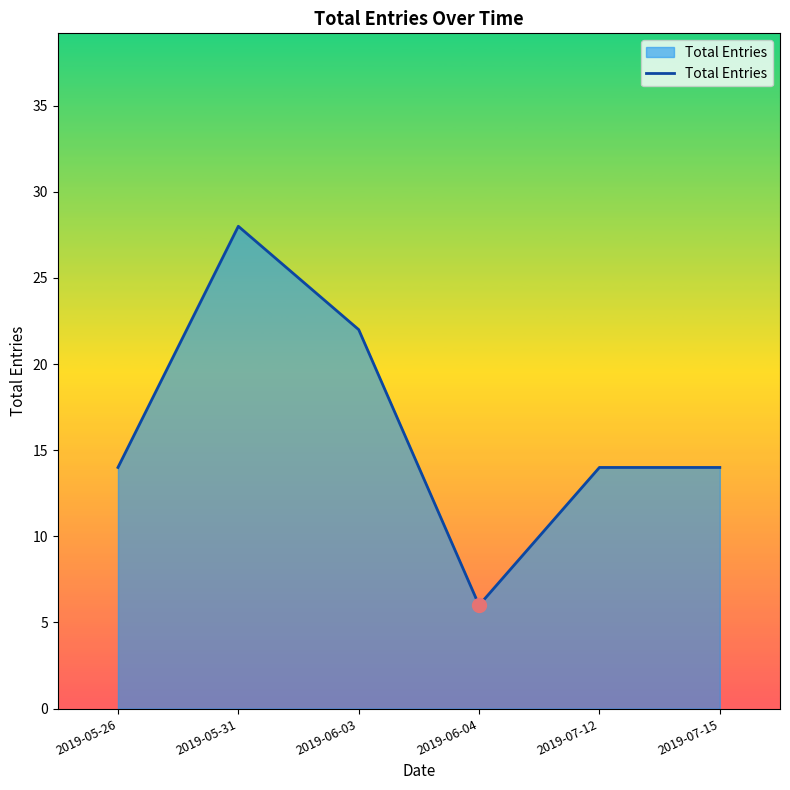

True or false: the data has more than 2 interior local peaks.

False